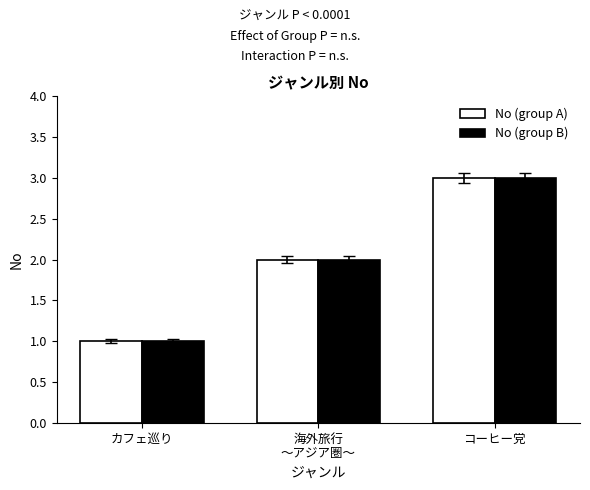

At which category is the sum across all series the highest?

コーヒー党